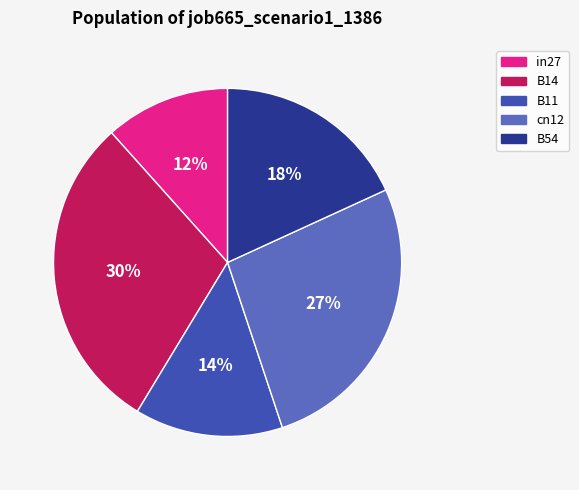

To the nearest percent, what is the difference between the cn12 and B14 slice percentages?

3%